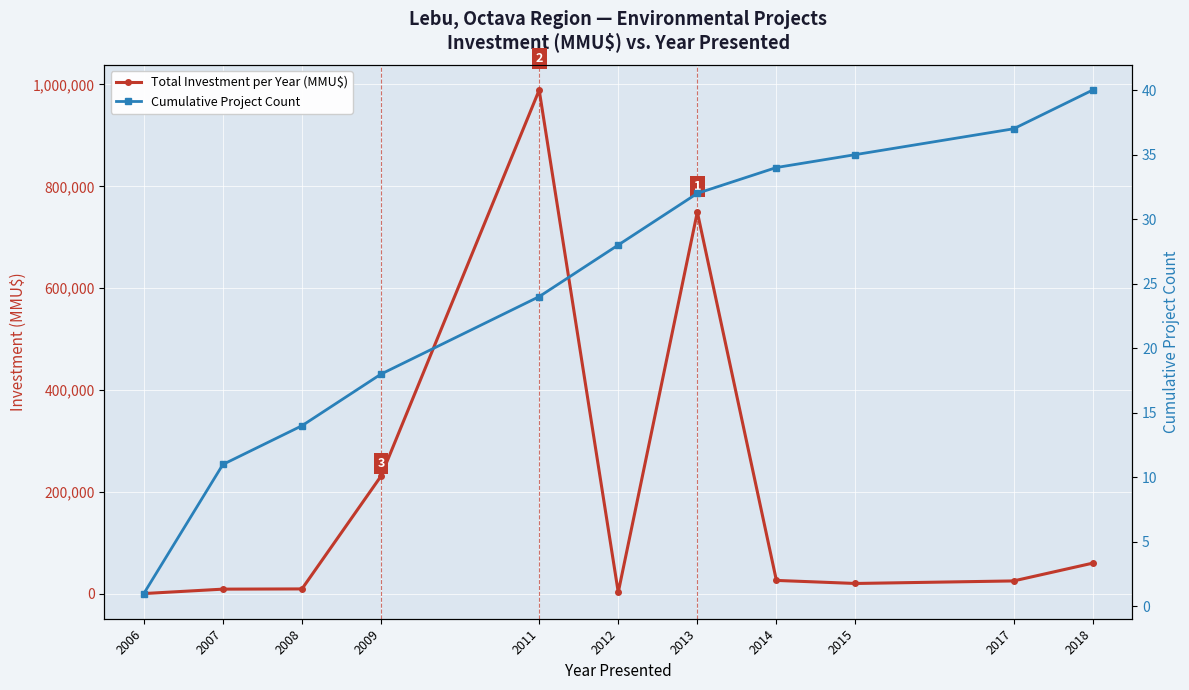

Rank the series at 2018 from highest to lowest value.

Total Investment per Year (MMU$), Cumulative Project Count